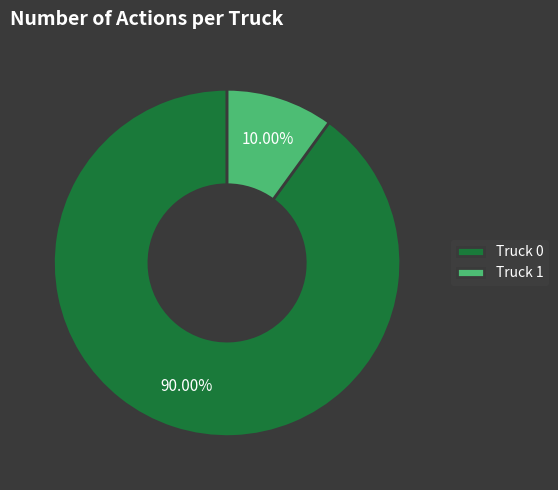

Which has a higher value, Truck 0 or Truck 1?

Truck 0